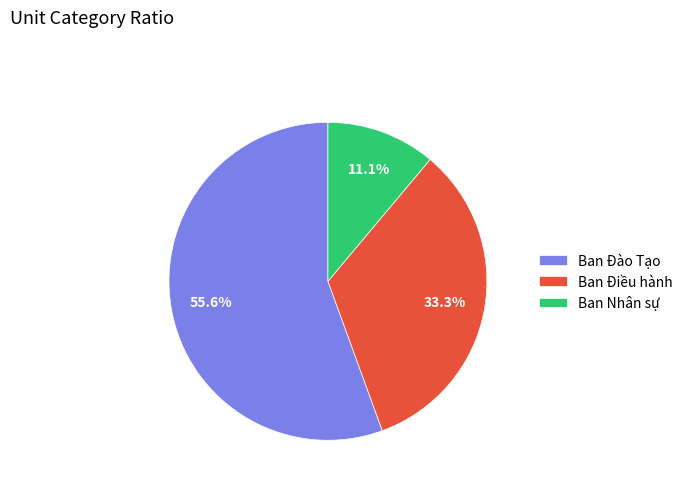

The Ban Nhân sự slice represents 20% of the pie. True or false?

False